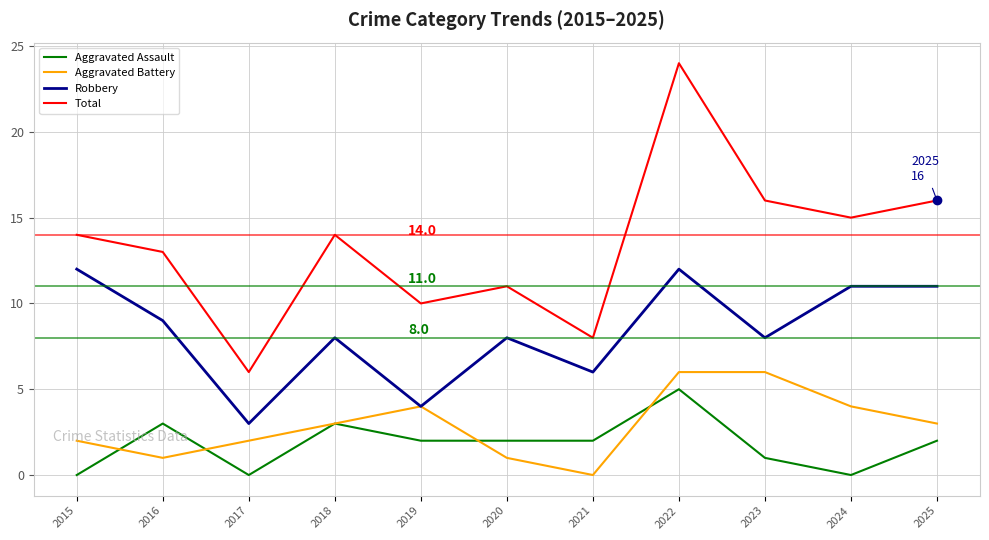

What is the sum of the Aggravated Battery values at 2016 and 2025?

4